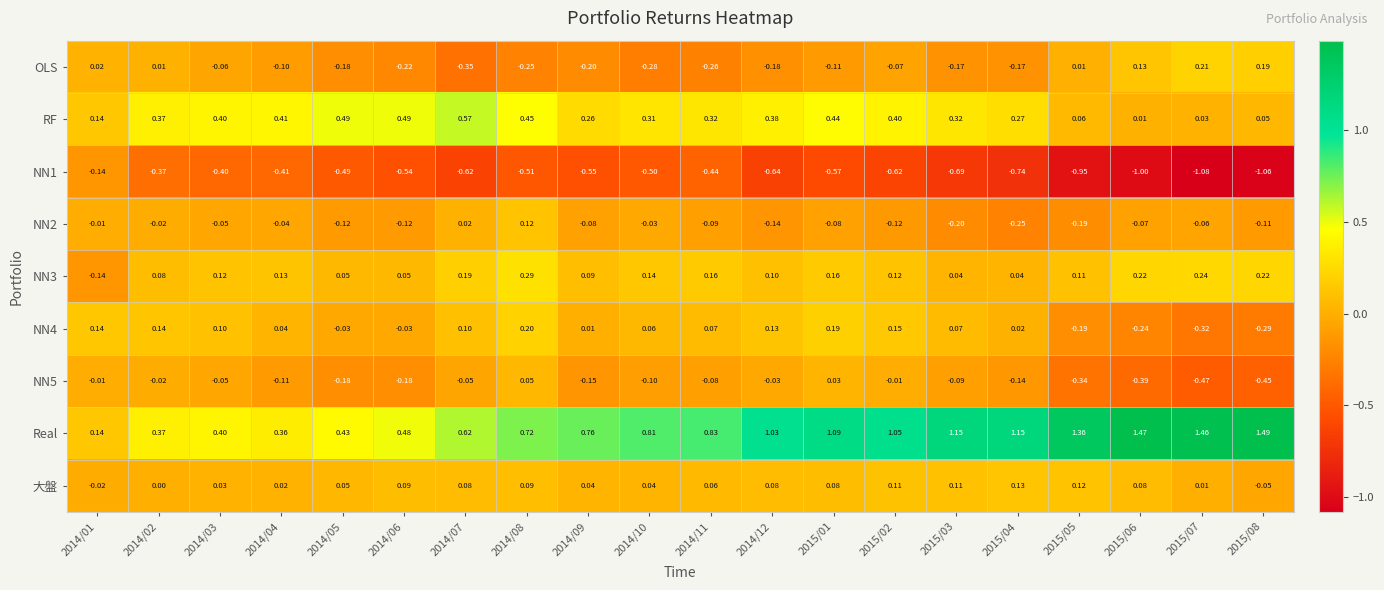

Which series changed the most between 2014/03 and 2014/09?

Real